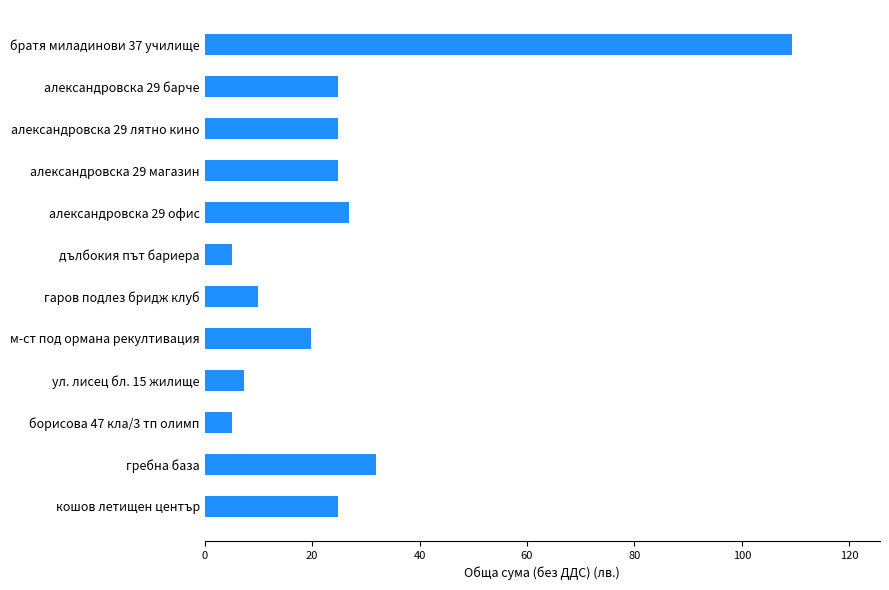

How many data points does each series have?

12